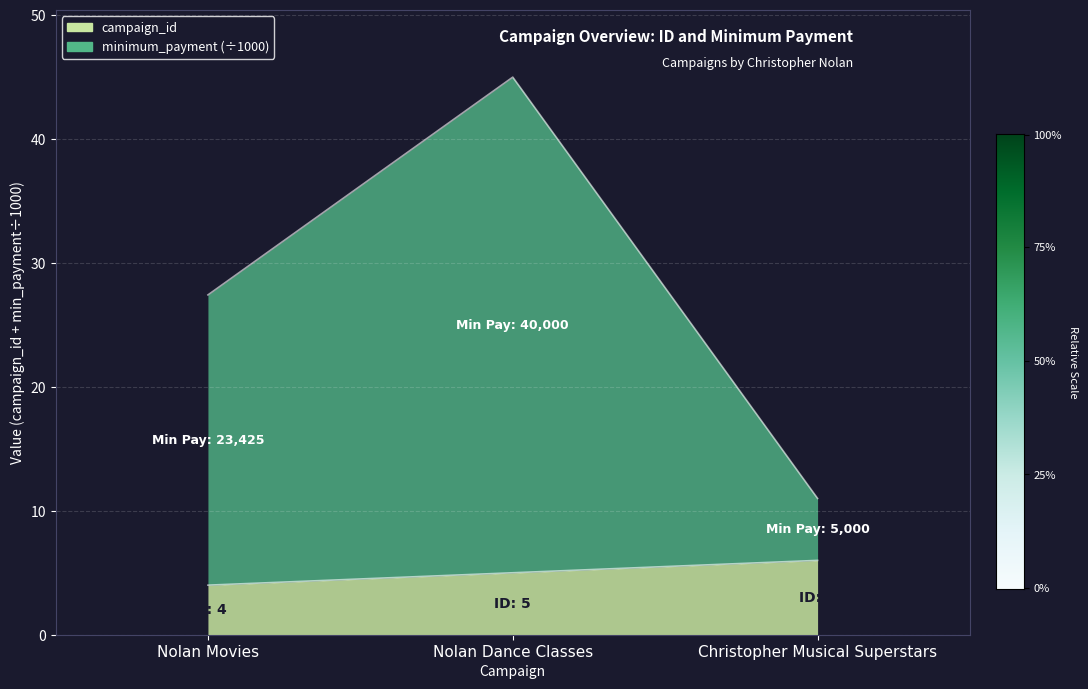

What is the smallest value displayed?

4.0